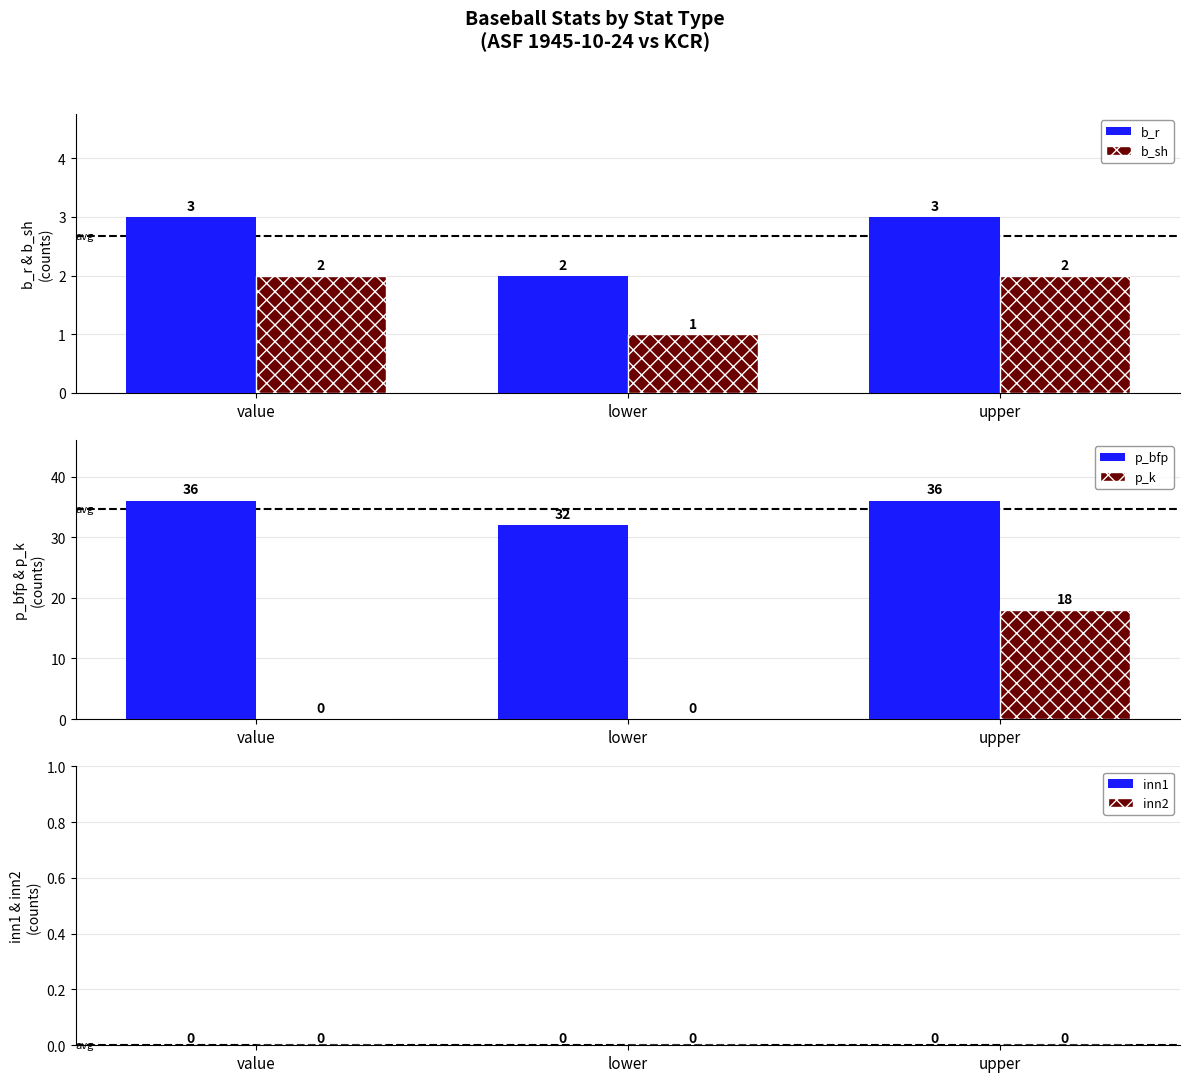

Rank the categories by b_sh value from highest to lowest.

value, upper, lower